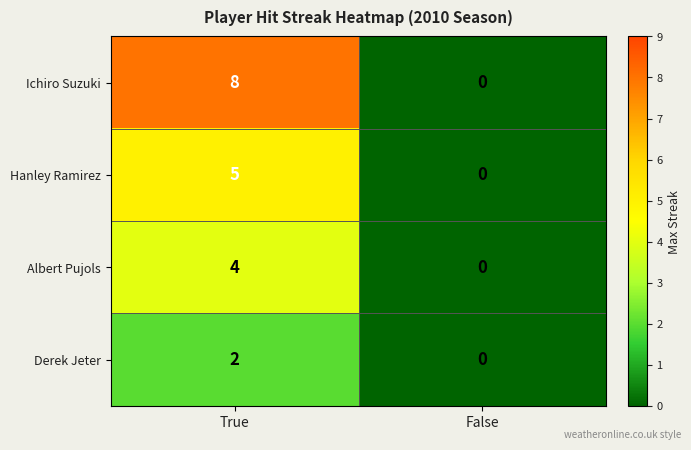

Reading left to right, what are all the values shown in this chart?

Ichiro Suzuki: True=8	False=0
Hanley Ramirez: True=5	False=0
Albert Pujols: True=4	False=0
Derek Jeter: True=2	False=0